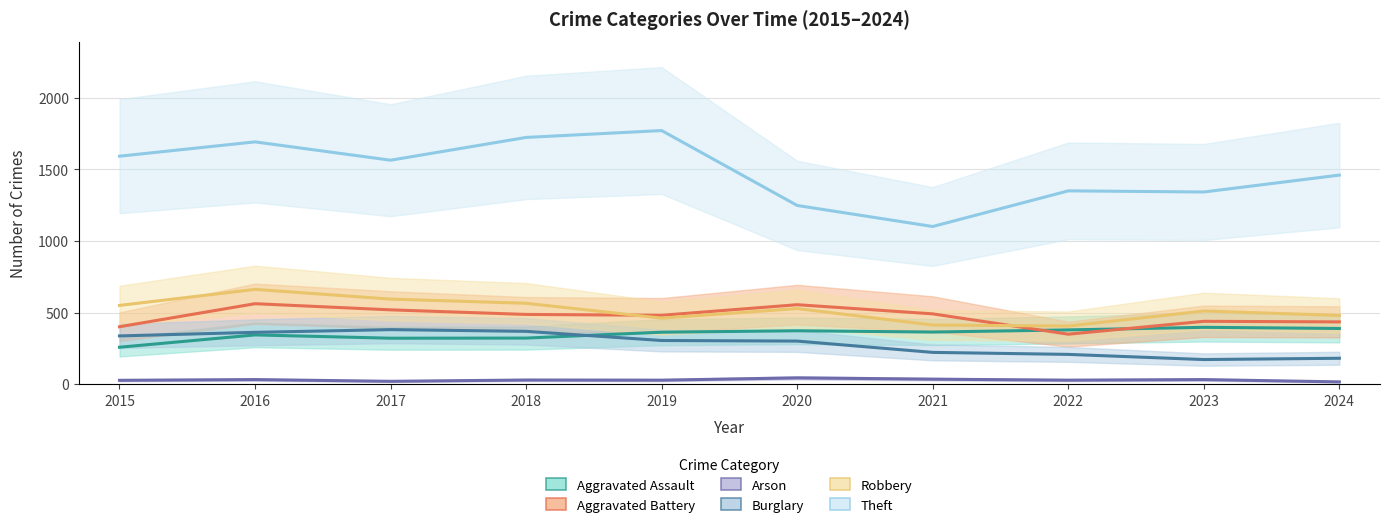

Which series has the largest total across all categories?

Theft